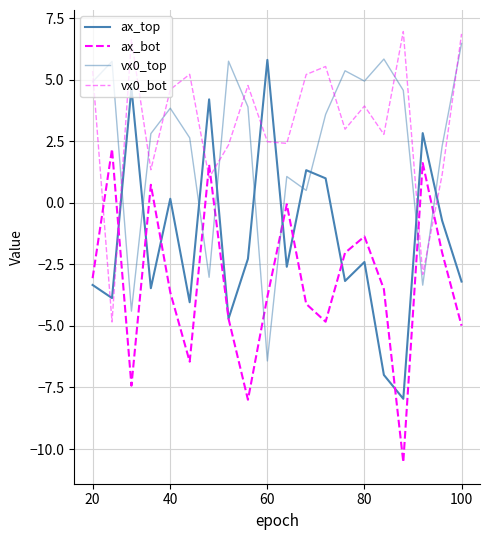

Which series ends up on top after the final intersection of ax_bot and ax_top?

ax_top